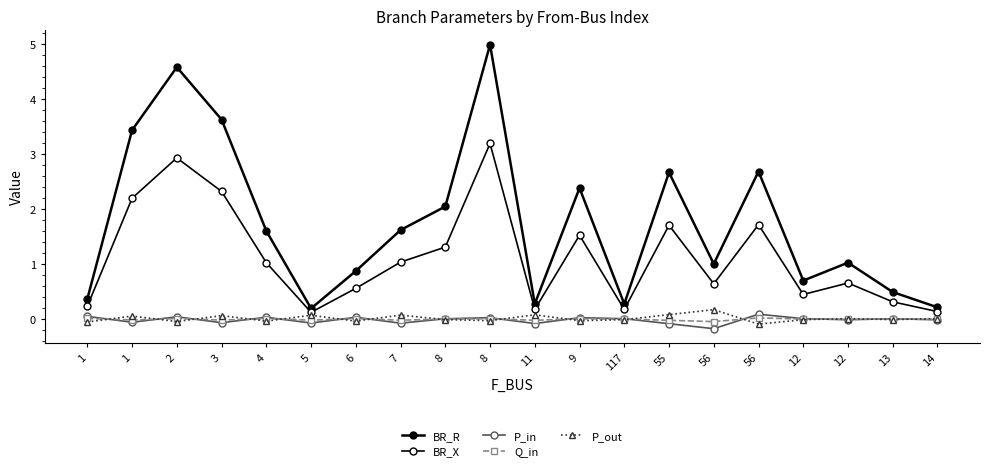

List the labels in order of Q_in value, largest first.

56, 1, 2, 4, 6, 8, 9, 12, 117, 8, 13, 12, 14, 1, 3, 5, 7, 11, 55, 56